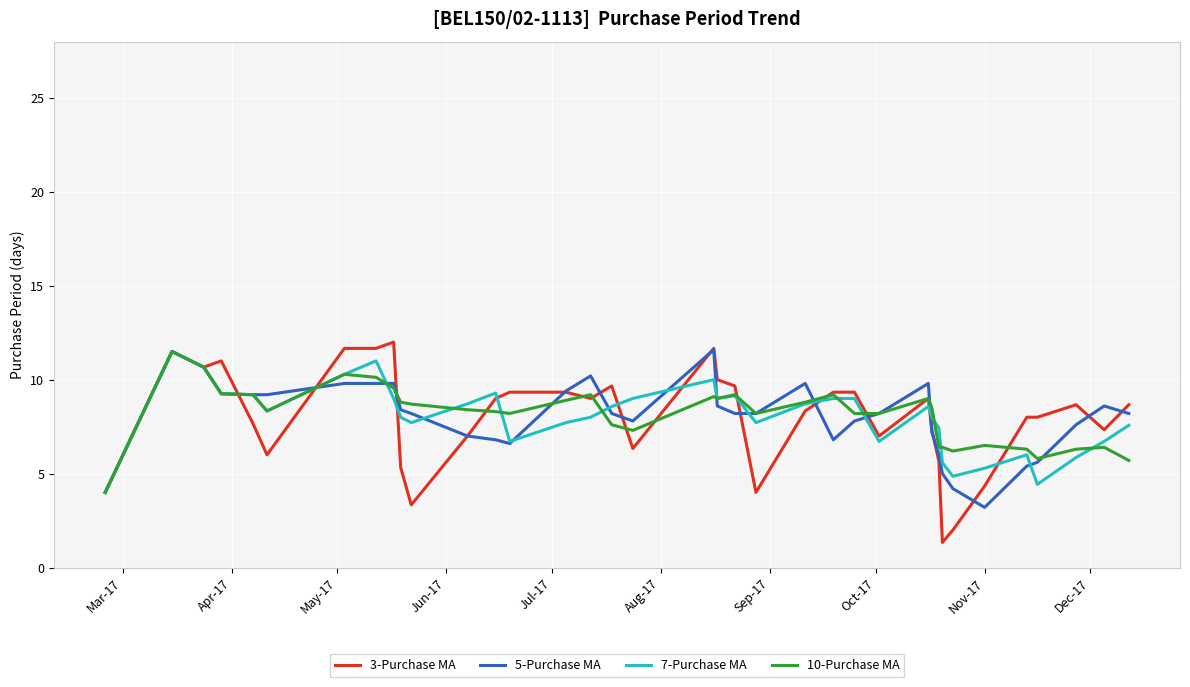

What is the minimum value for 7-Purchase MA?

4.0